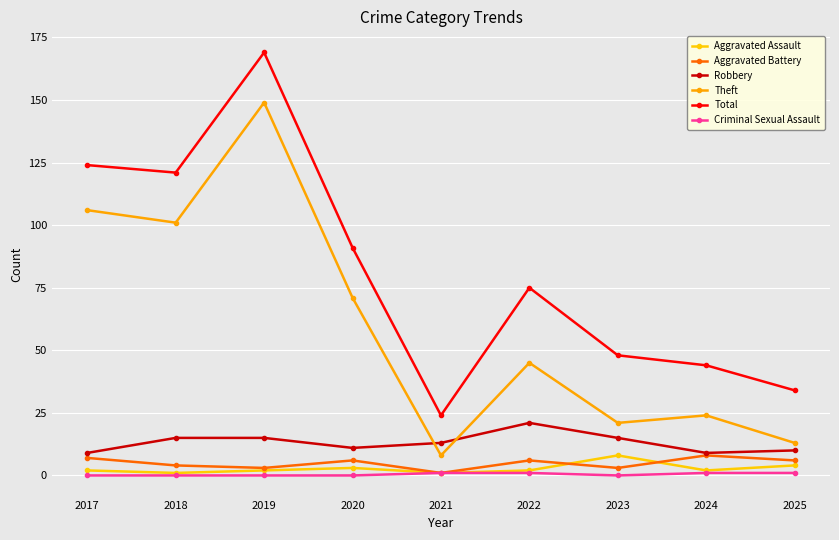

What are all the series names shown in the legend?

Aggravated Assault, Aggravated Battery, Robbery, Theft, Total, Criminal Sexual Assault